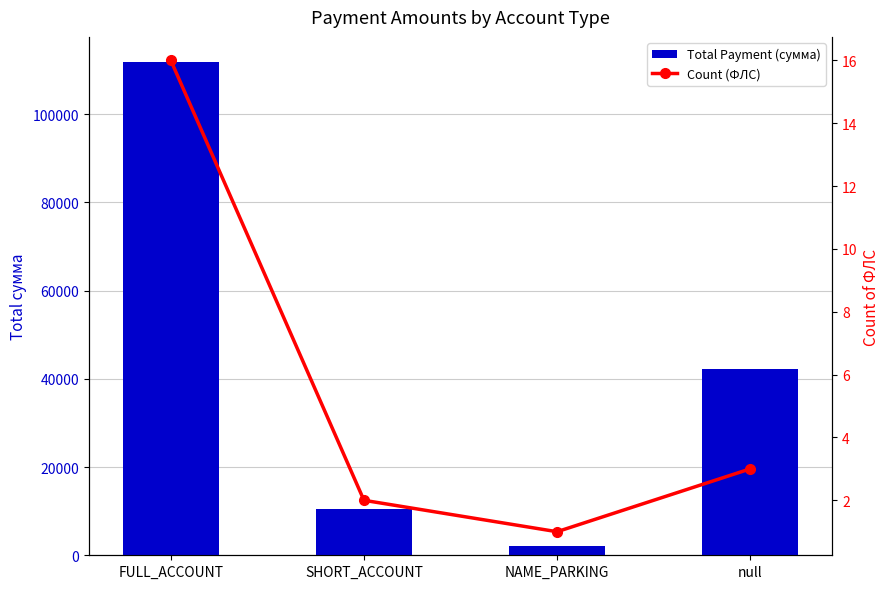

Reading left to right, list all the values displayed in this chart.

Total Payment (сумма): FULL_ACCOUNT=111894.9	SHORT_ACCOUNT=10524.9	NAME_PARKING=2033.0	null=42225.8
Count (ФЛС): FULL_ACCOUNT=16.0	SHORT_ACCOUNT=2.0	NAME_PARKING=1.0	null=3.0